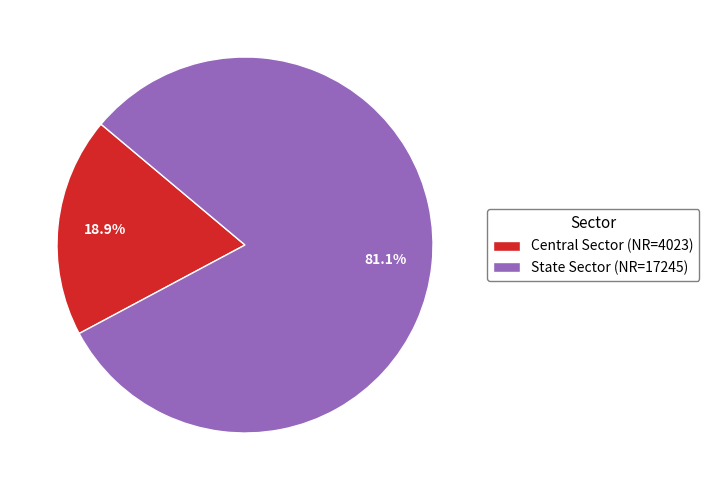

The State Sector slice represents 94% of the pie. True or false?

False